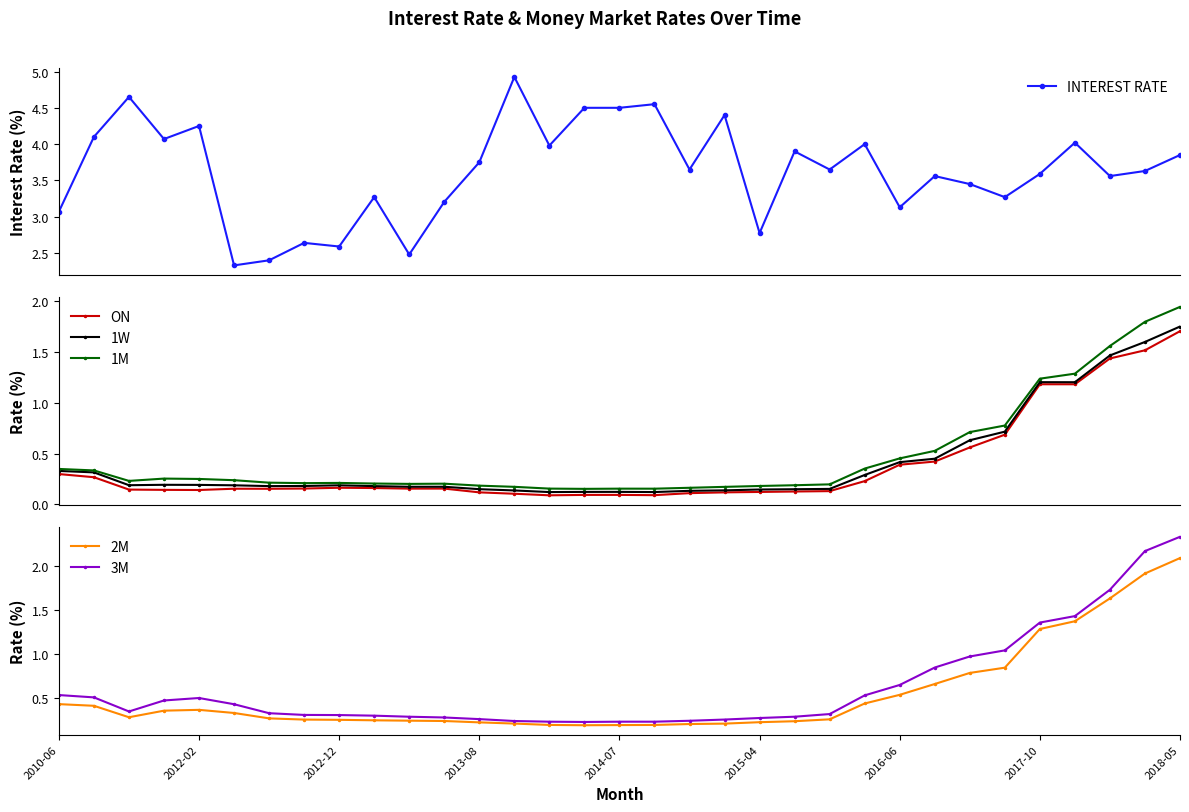

What is the spread (max minus min) of values at 19?

4.3